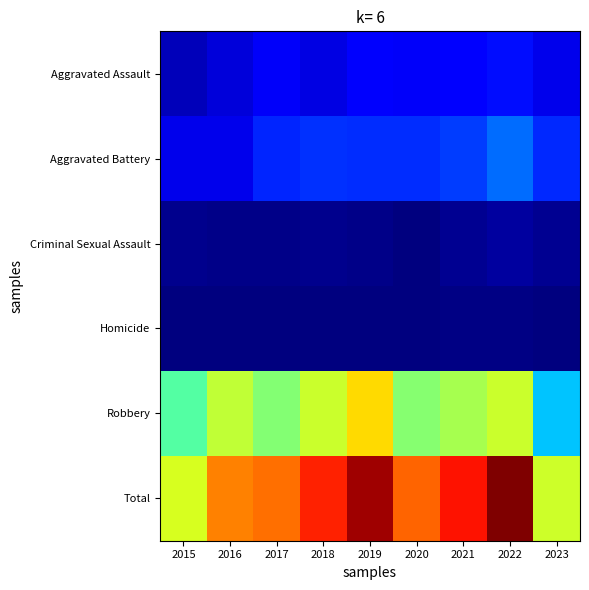

Which series has the largest range (max minus min)?

Total